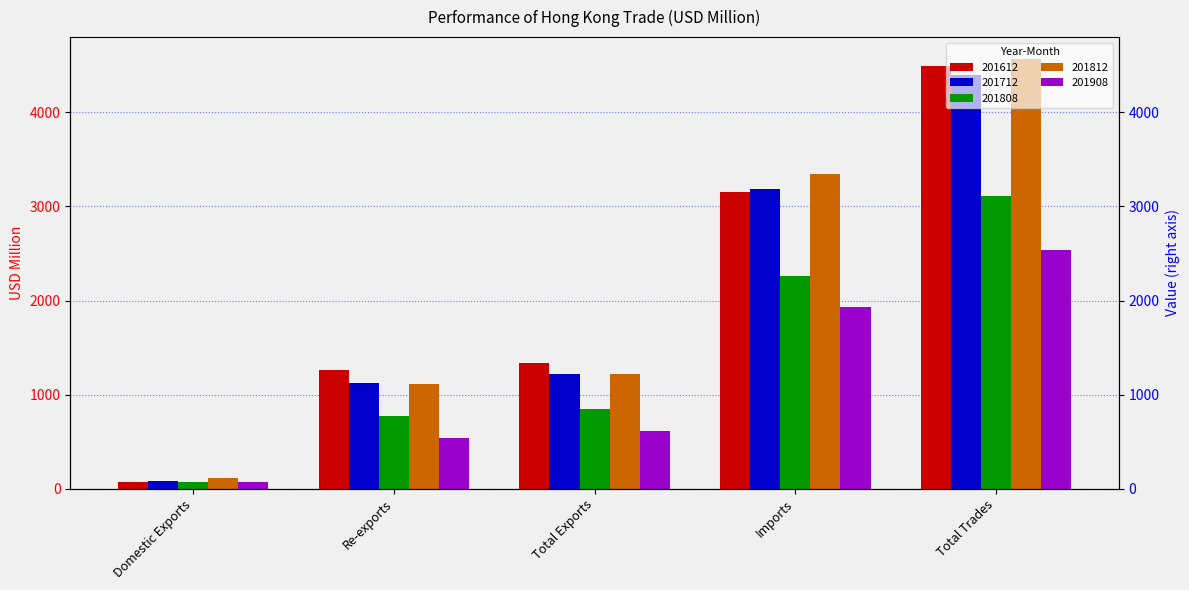

At which label does 201808 first exceed 851?

Total Exports